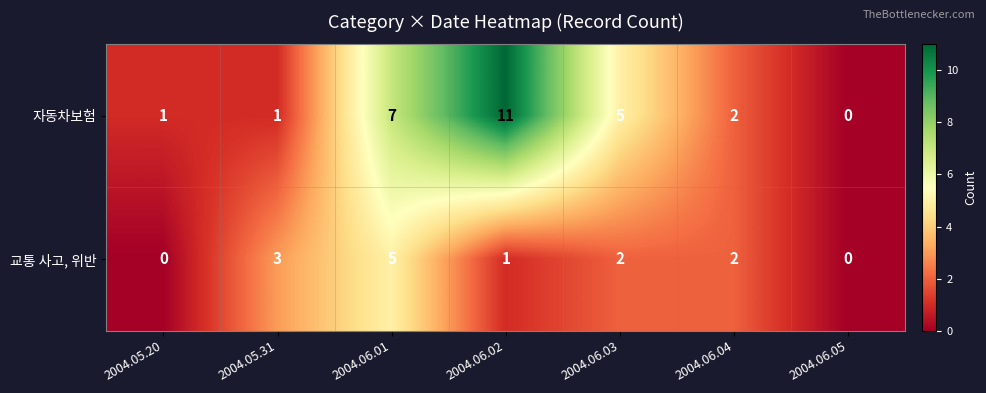

Rank the series by their average value, from highest to lowest.

자동차보험, 교통 사고, 위반